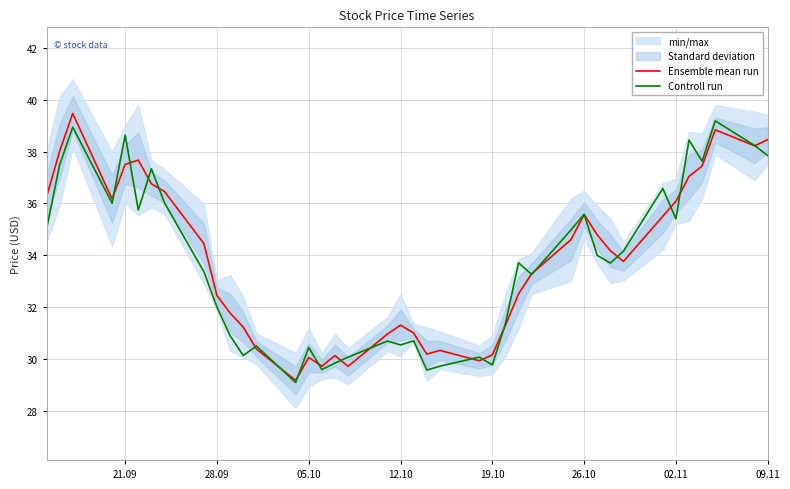

What is the value of the Ensemble mean run point at the 13th from the left?

30.4